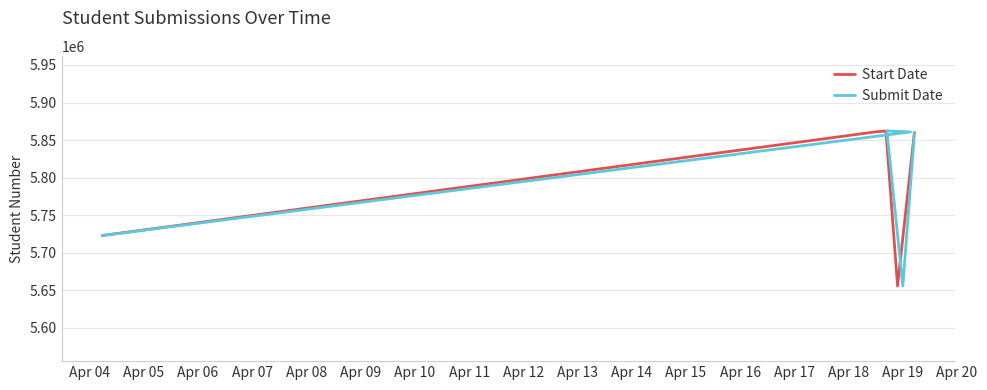

Reading right to left, what are all the values shown in this chart?

Start Date: 5860350	5655730	5862124	5860881	5722918
Submit Date: 5860350	5655730	5862124	5860881	5722918